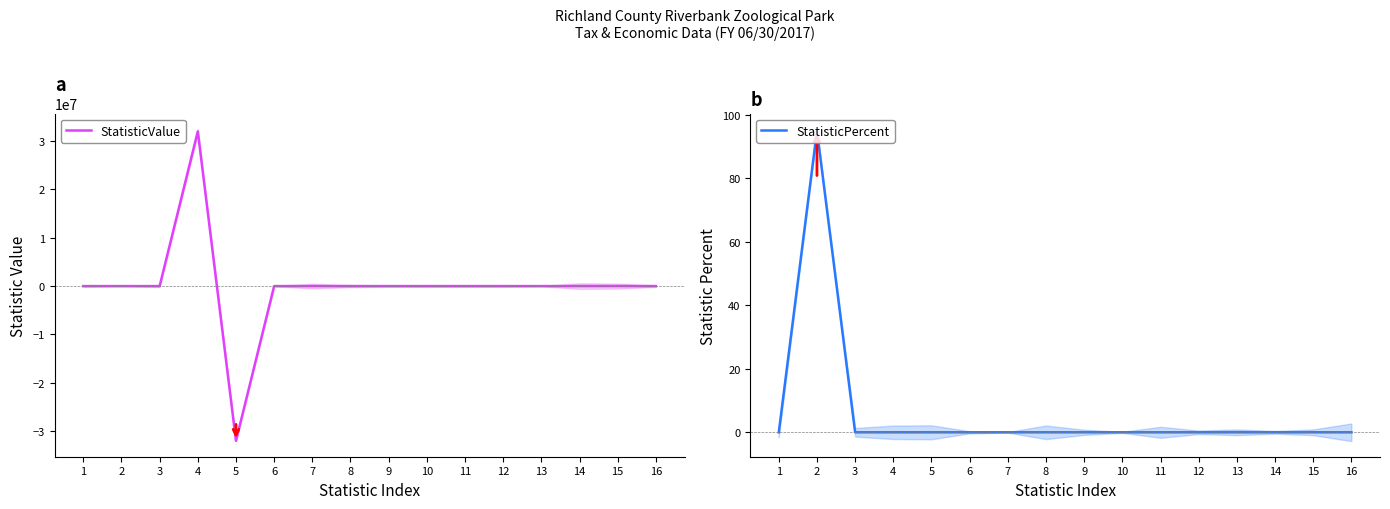

What is the difference between the maximum and minimum values in the StatisticValue series?

63940000